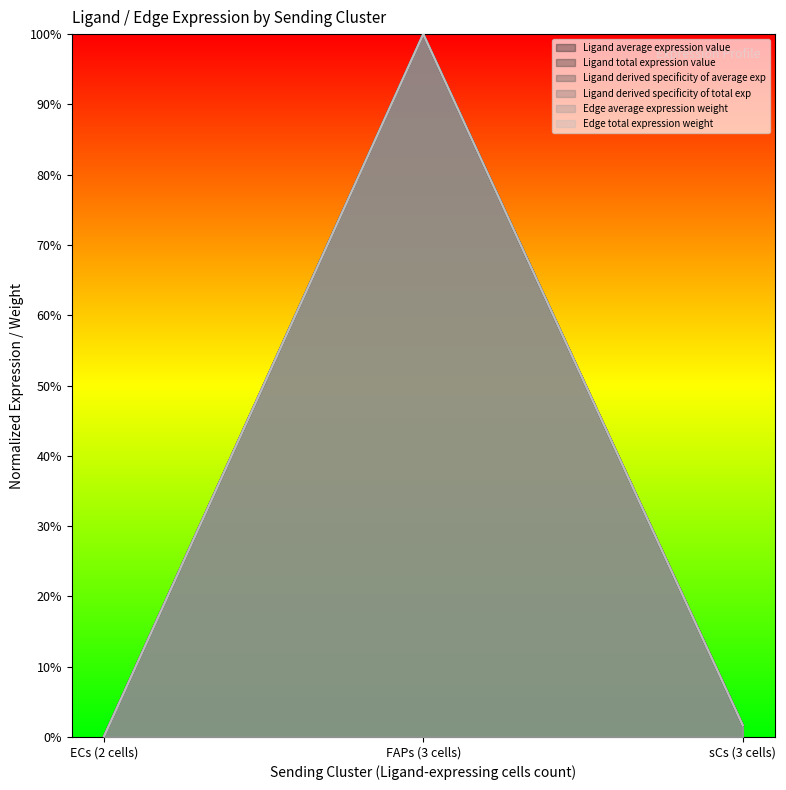

At which category does the chart reach its minimum across all series?

ECs (2 cells)